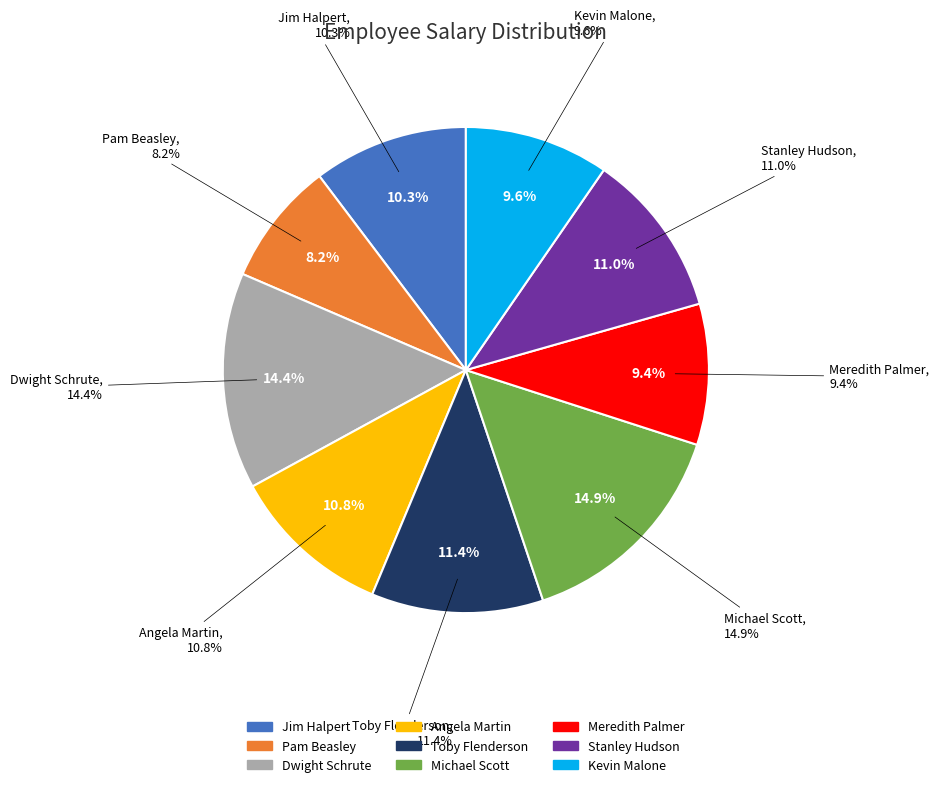

Count the number of slices in the pie.

9